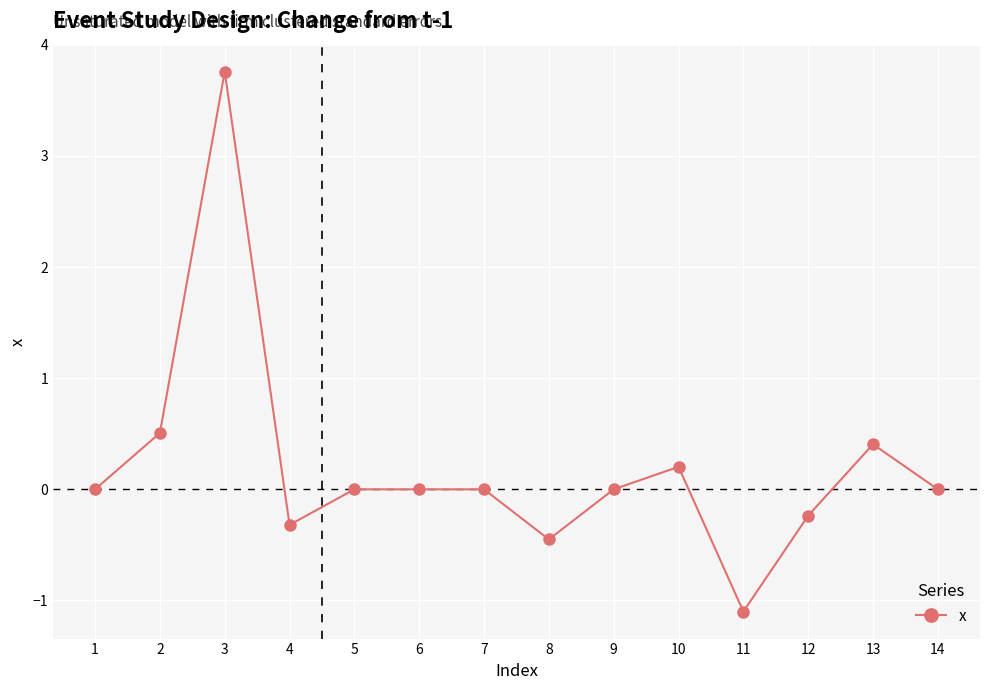

Where is the first local maximum?

3